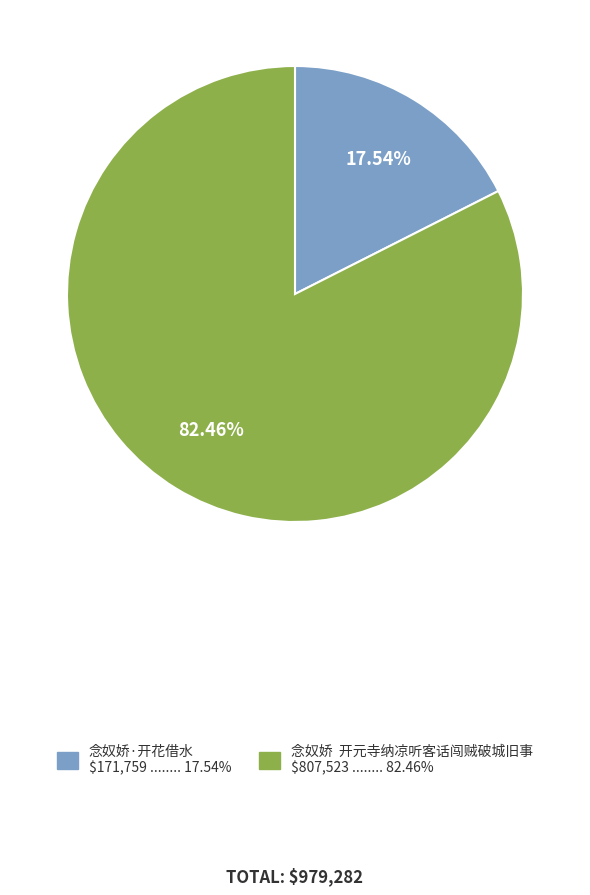

Rank the categories by value from highest to lowest.

念奴娇 开元寺纳凉听客话闯贼破城旧事, 念奴娇·开花借水